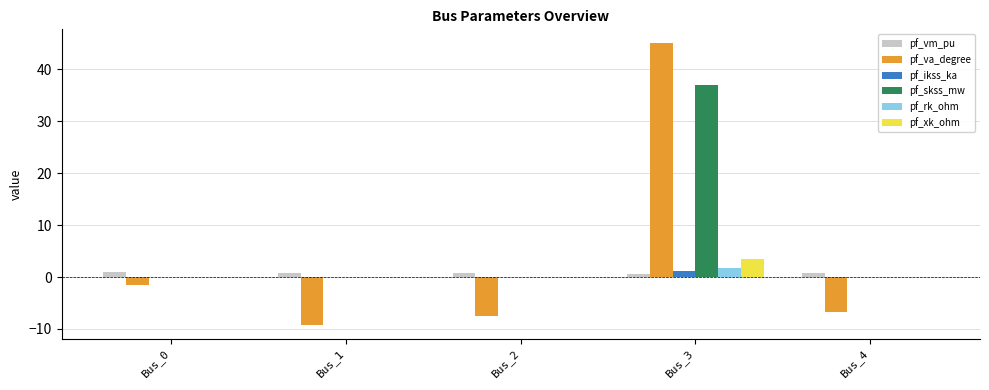

The pf_rk_ohm series shows 0.0 at Bus_2. True or false?

True